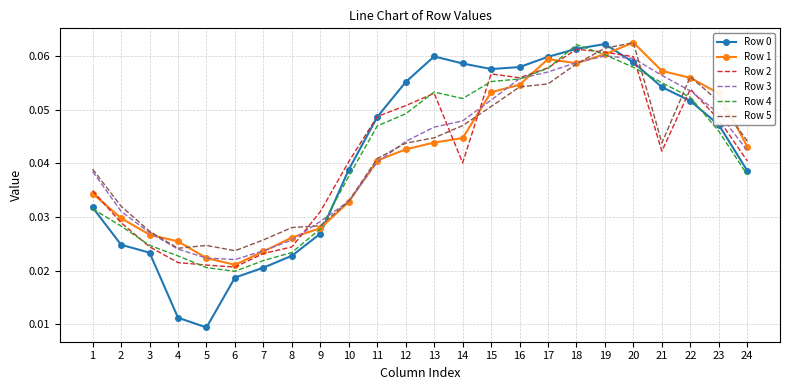

Is the value of Row 2 at 3 greater than the value of Row 1 at 20?

No